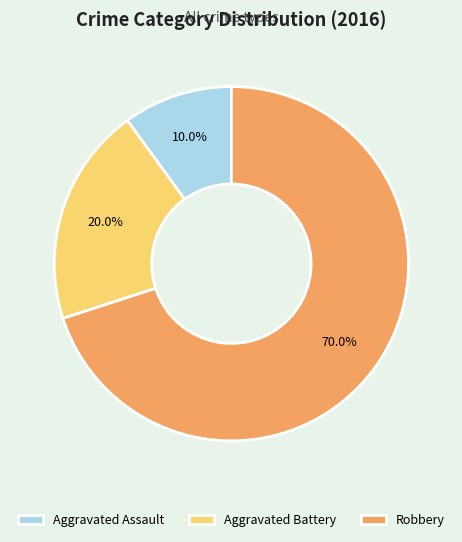

Rank the categories by value from highest to lowest.

Robbery, Aggravated Battery, Aggravated Assault